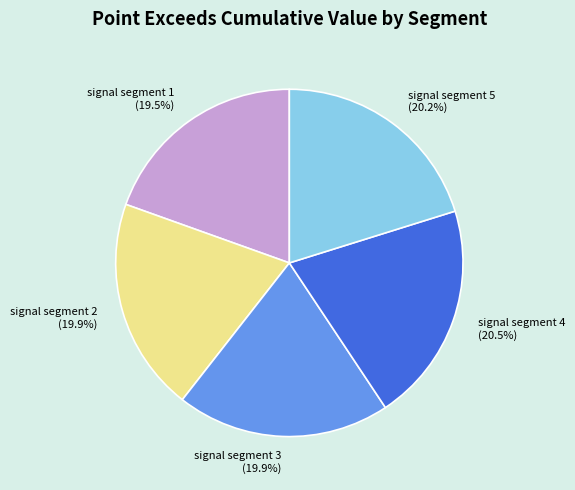

Between signal segment 3 and signal segment 4, which is larger?

signal segment 4